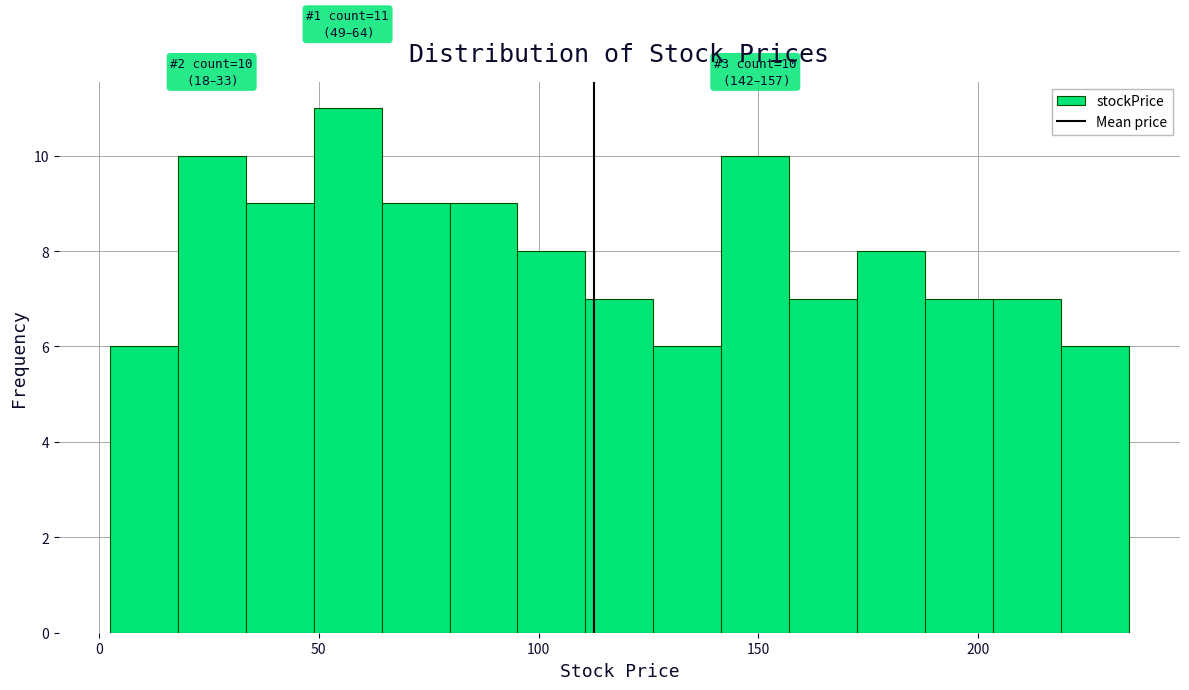

Around what value on the x-axis is the tallest bar? Give the approximate position of its centre, as read against the axis.

55